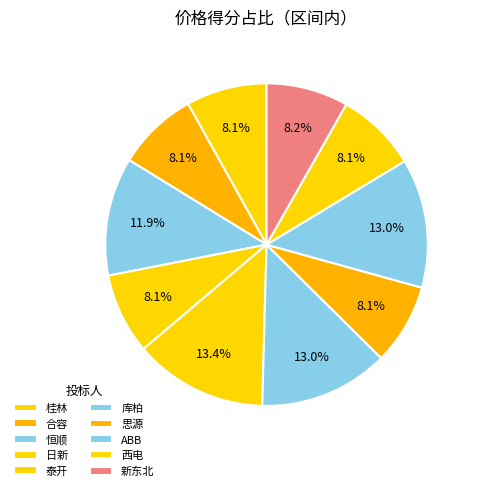

Rank the categories by value from highest to lowest.

泰开, 库柏, ABB, 恒顺, 新东北, 合容, 思源, 西电, 日新, 桂林